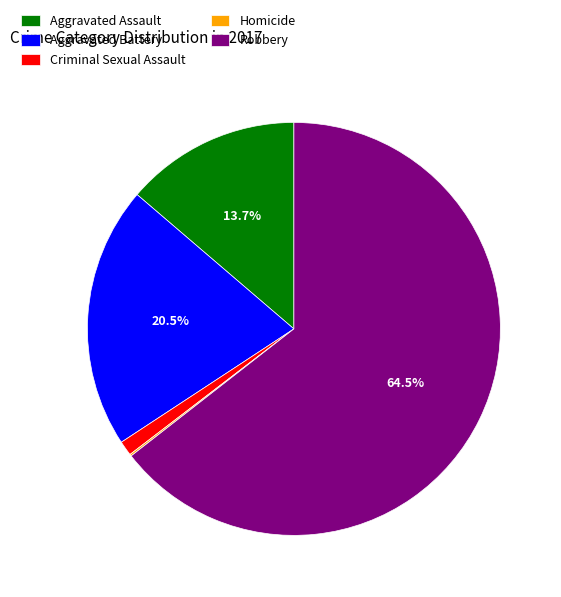

What is the total percentage of Robbery and Aggravated Battery?

85.0%